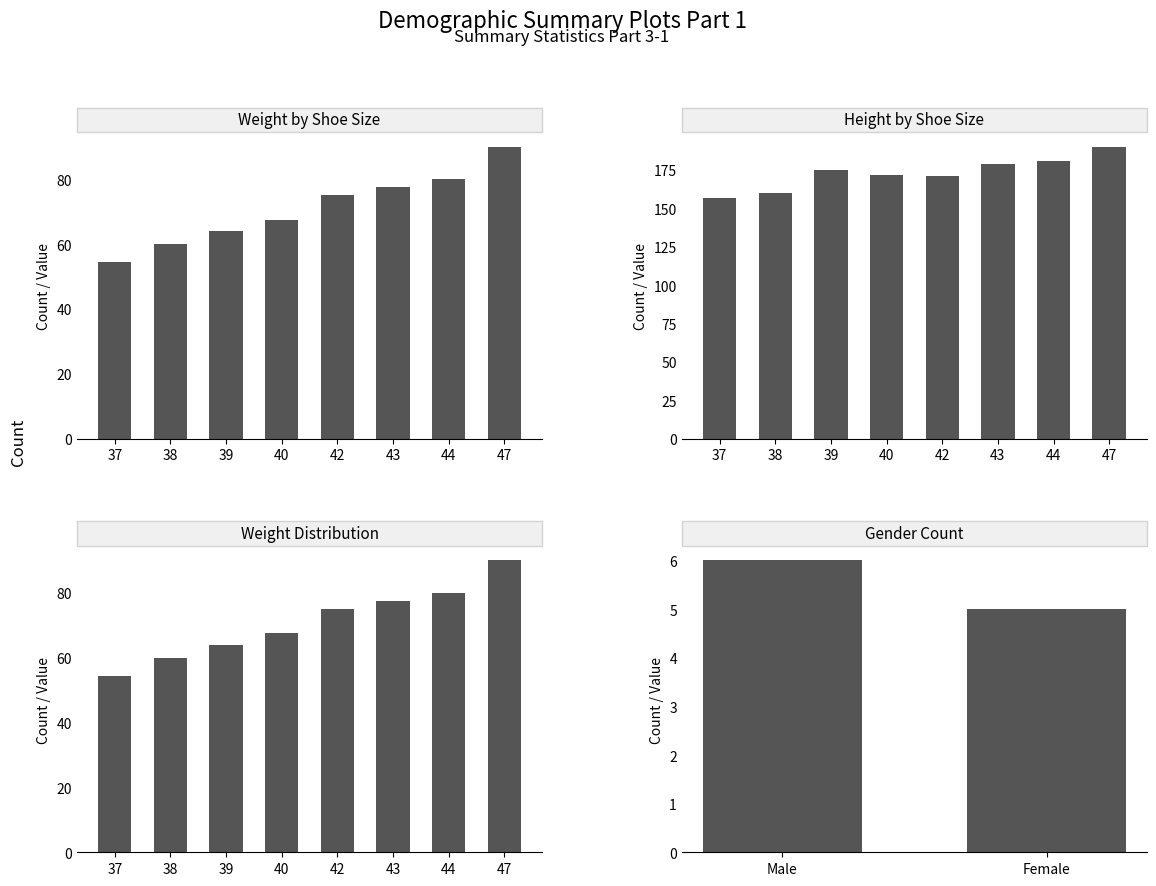

At 2, list the series in order from smallest to largest.

weight, height